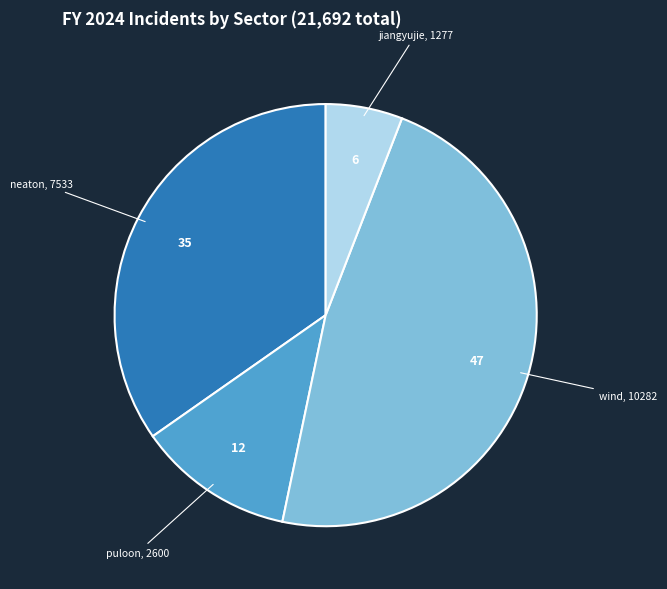

Is it true that puloon is 12% of the pie?

True